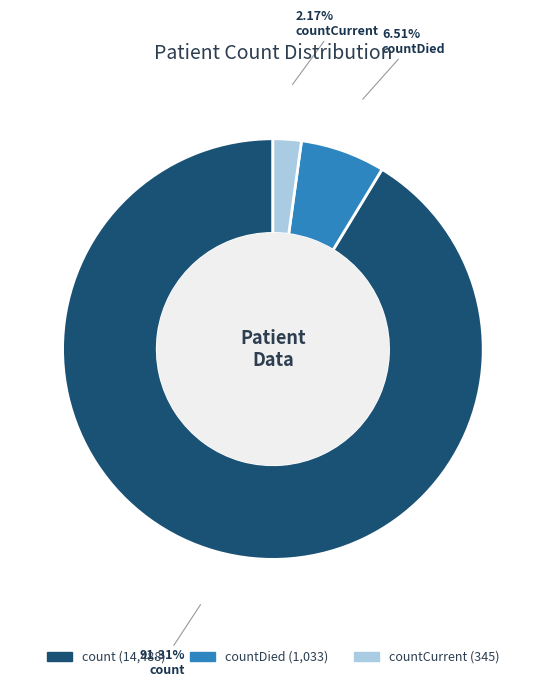

Does any single category account for the majority?

Yes